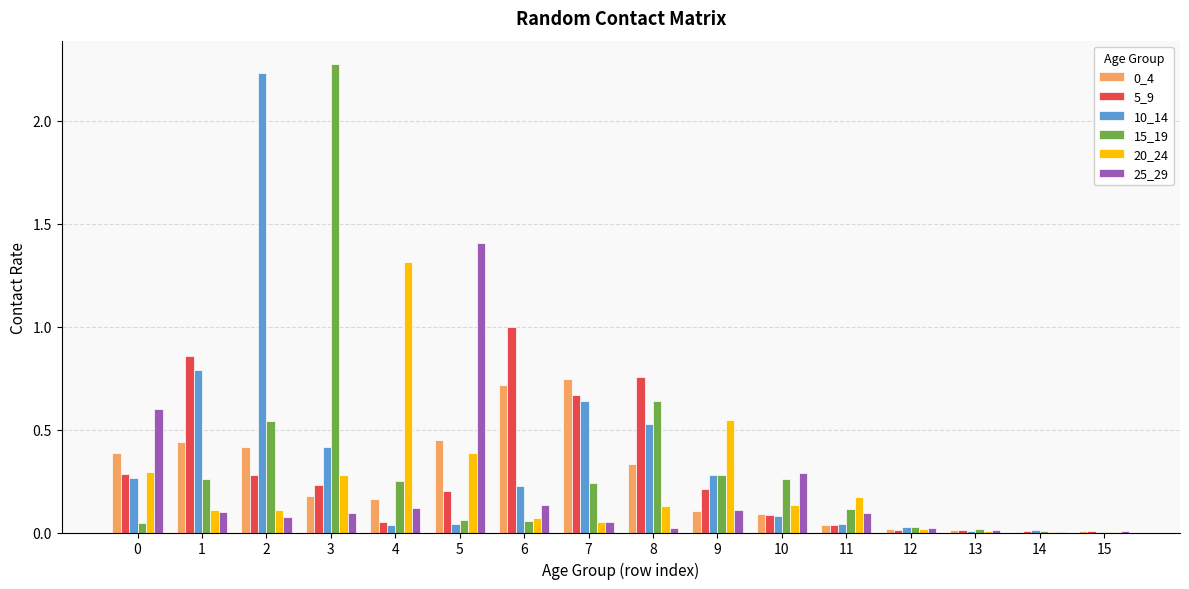

True or false: 25_29 has a value of 0.0 at 12.

True